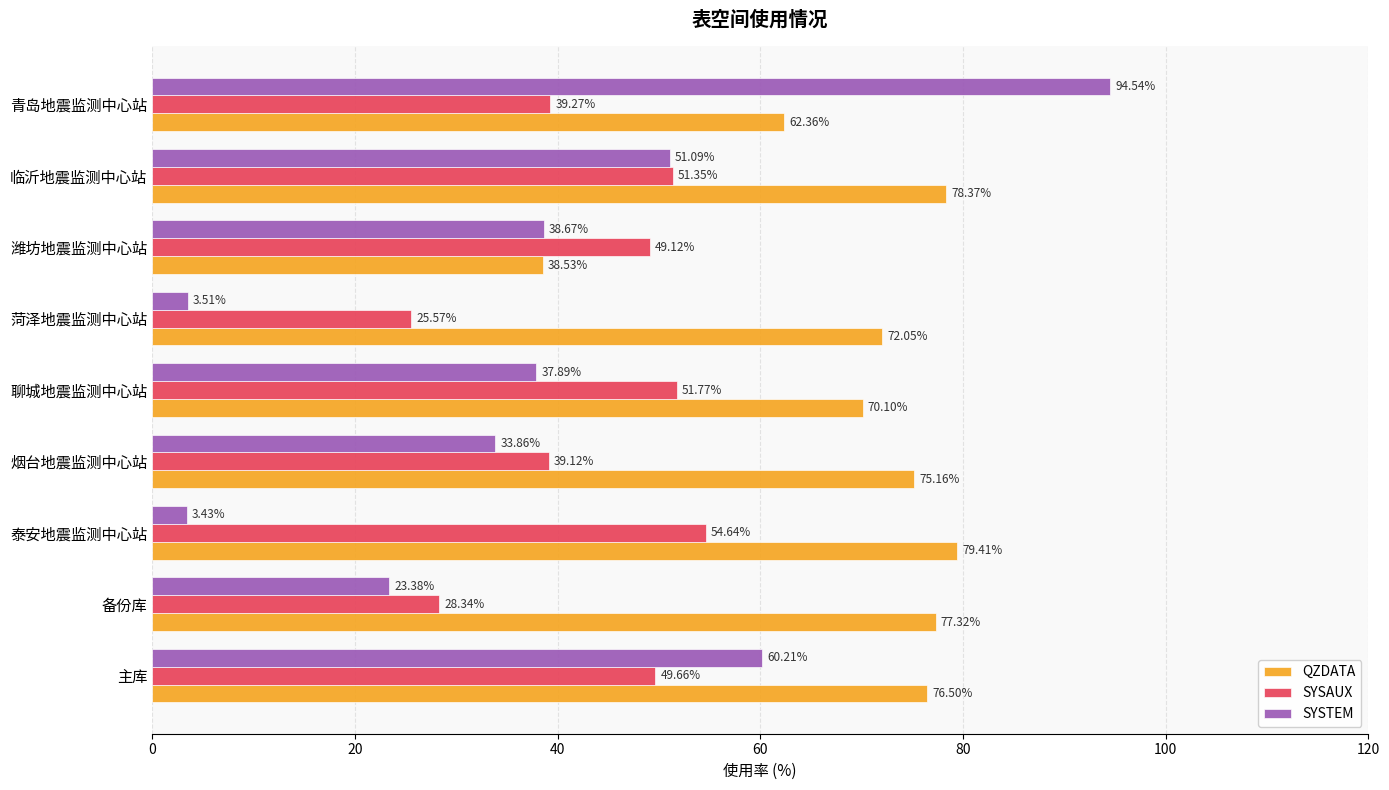

List the series in order of their peak value, lowest first.

SYSAUX, QZDATA, SYSTEM